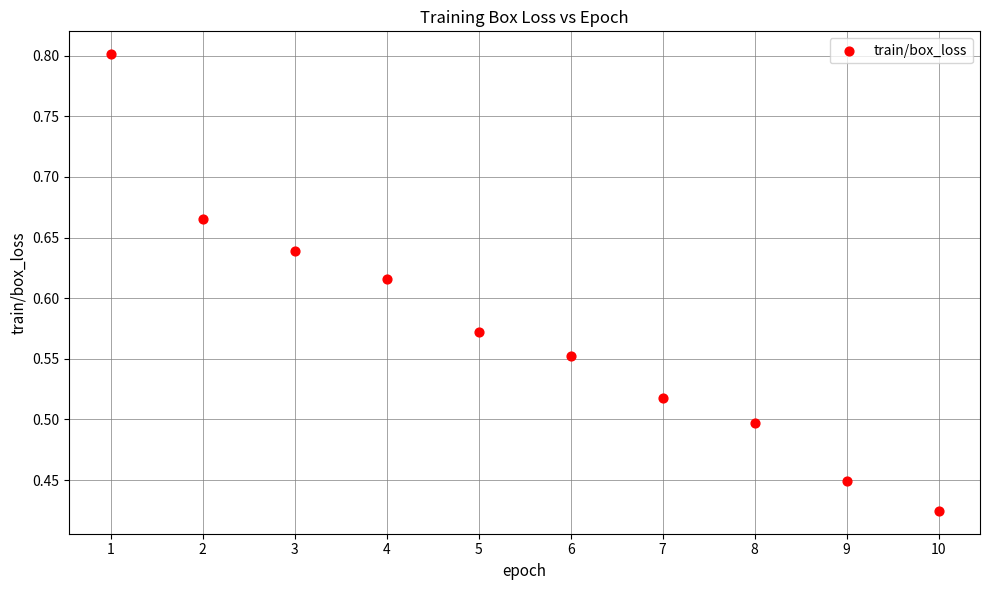

What is the average X value?

5.5